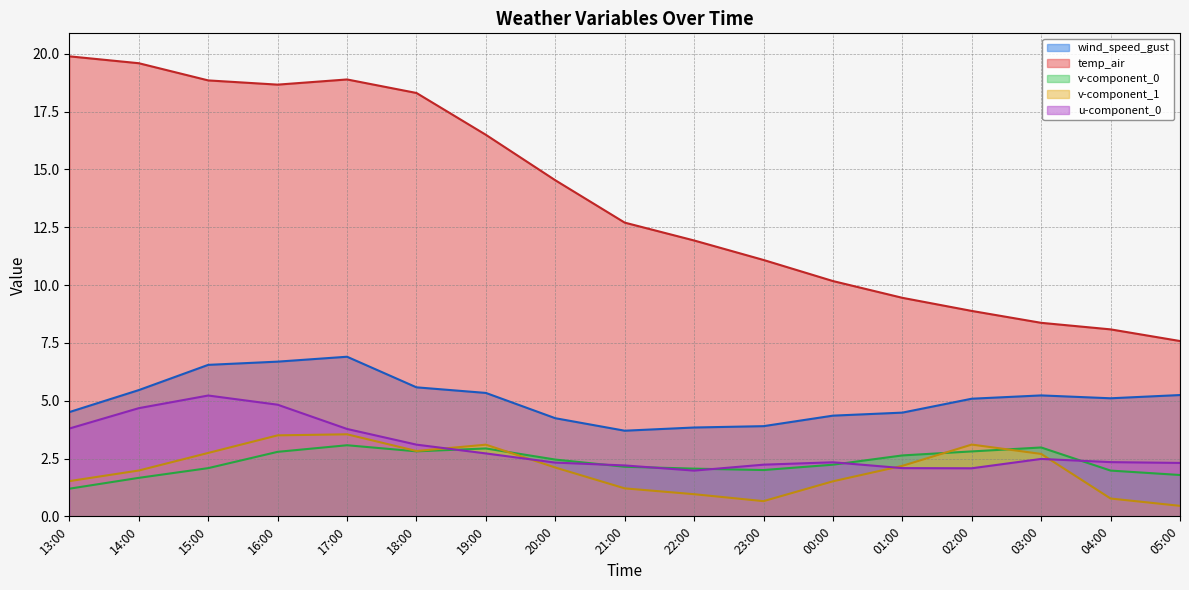

Where do v-component_0 and v-component_1 first cross each other?

19:00 and 20:00